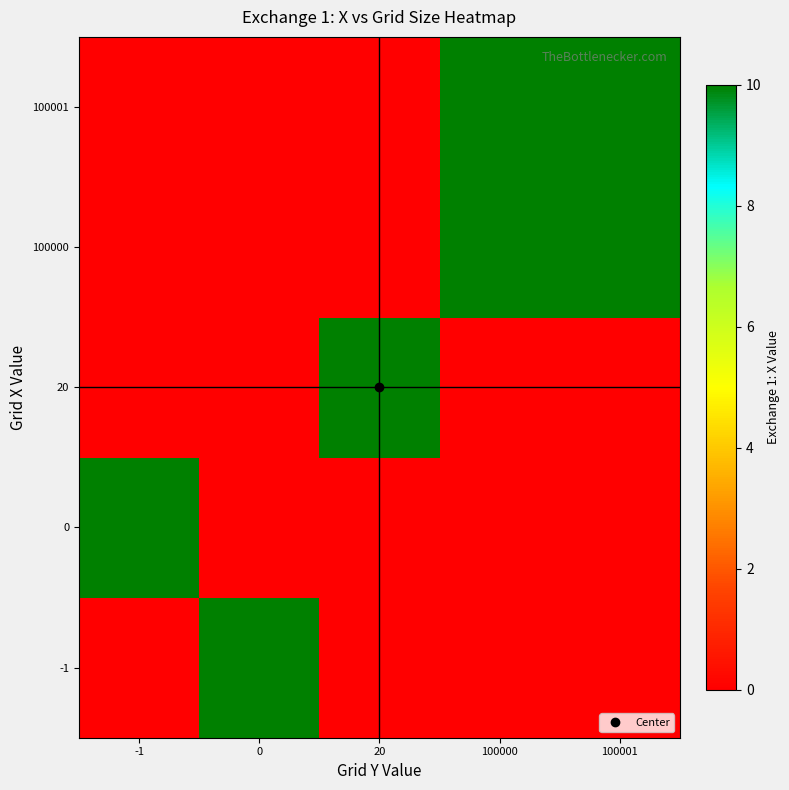

List the series in order of their peak value, lowest first.

-1, 0, 20, 100000, 100001